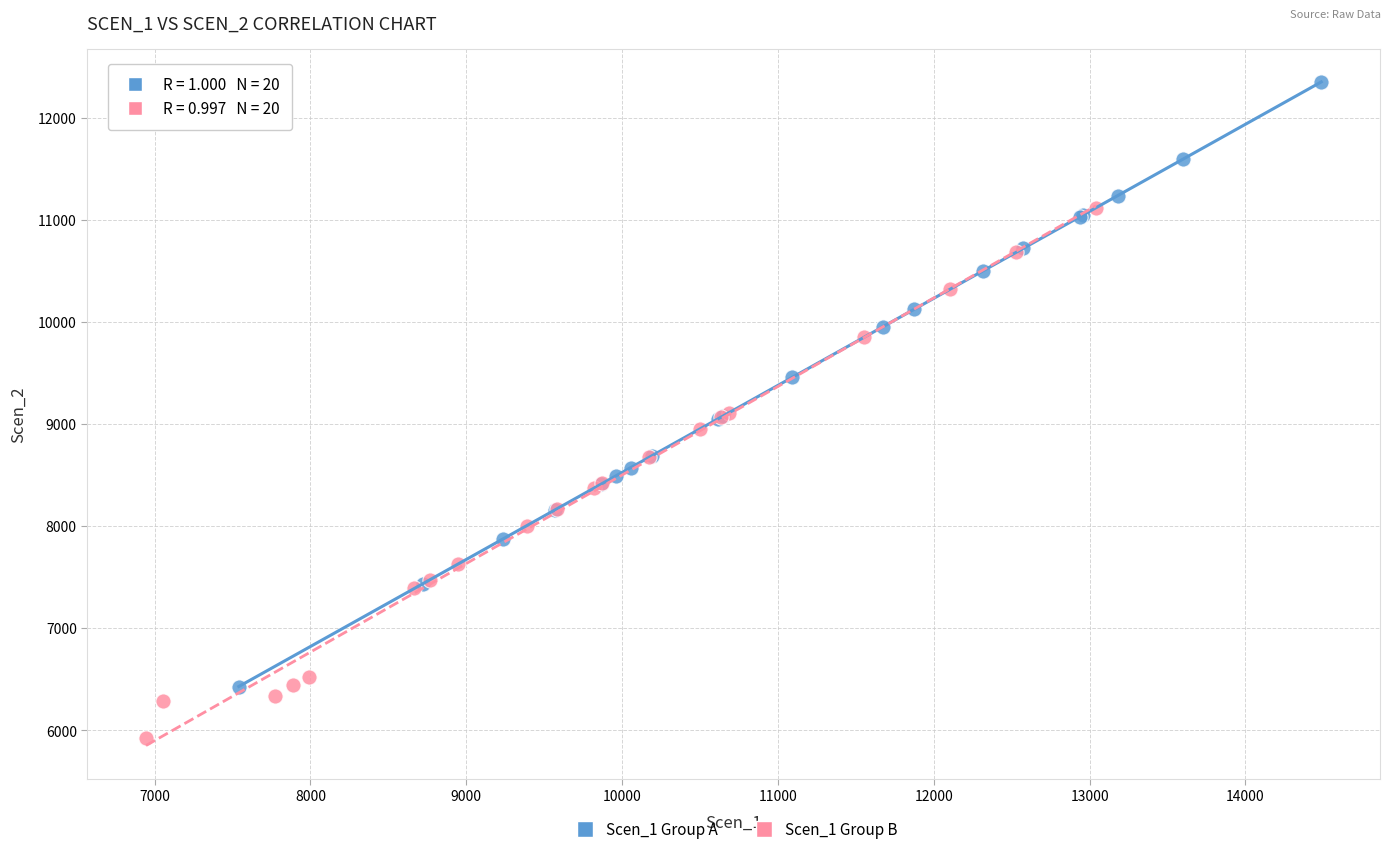

Which series contains the highest Y value?

Scen_1 Group A